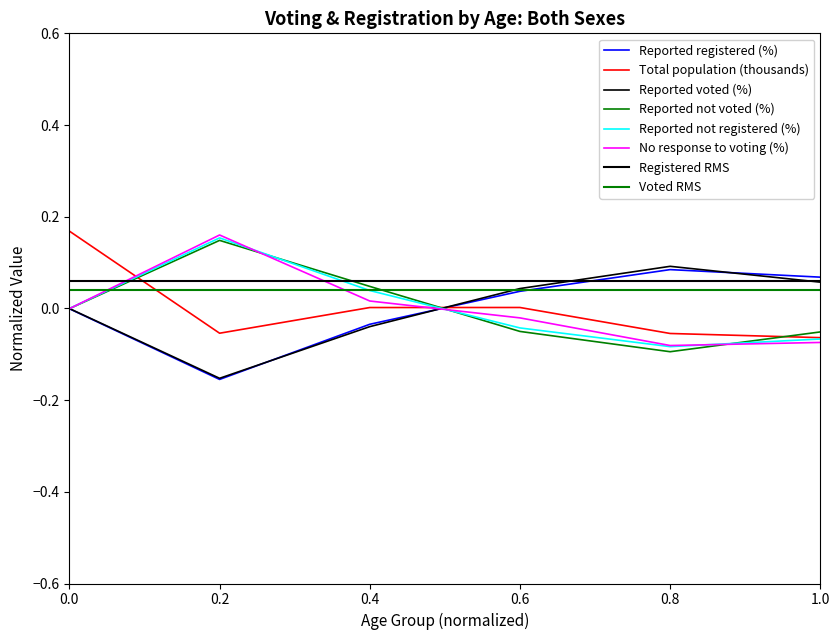

What is the approximate value of Reported registered (%) at 0.8?

0.1